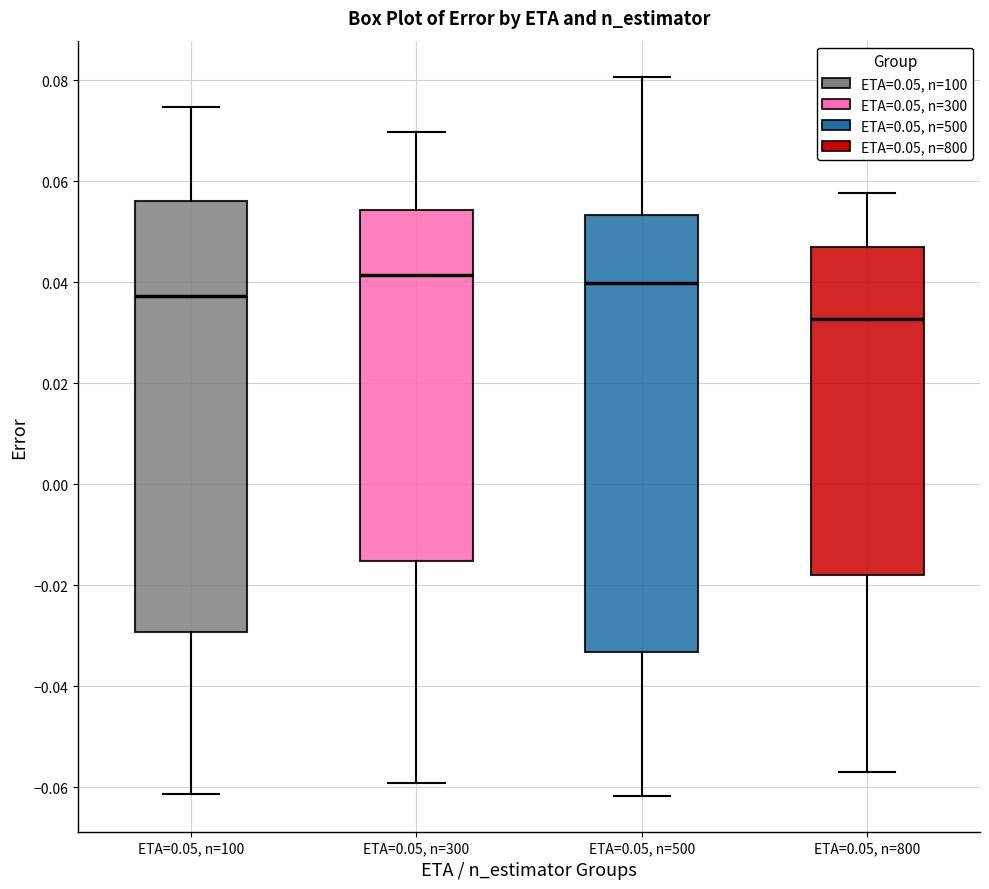

Where is the upper edge of the box for ETA=0.05, n=300 on the y-axis? The values are not printed on the chart, so give them approximately, as read against the axis.

0.054